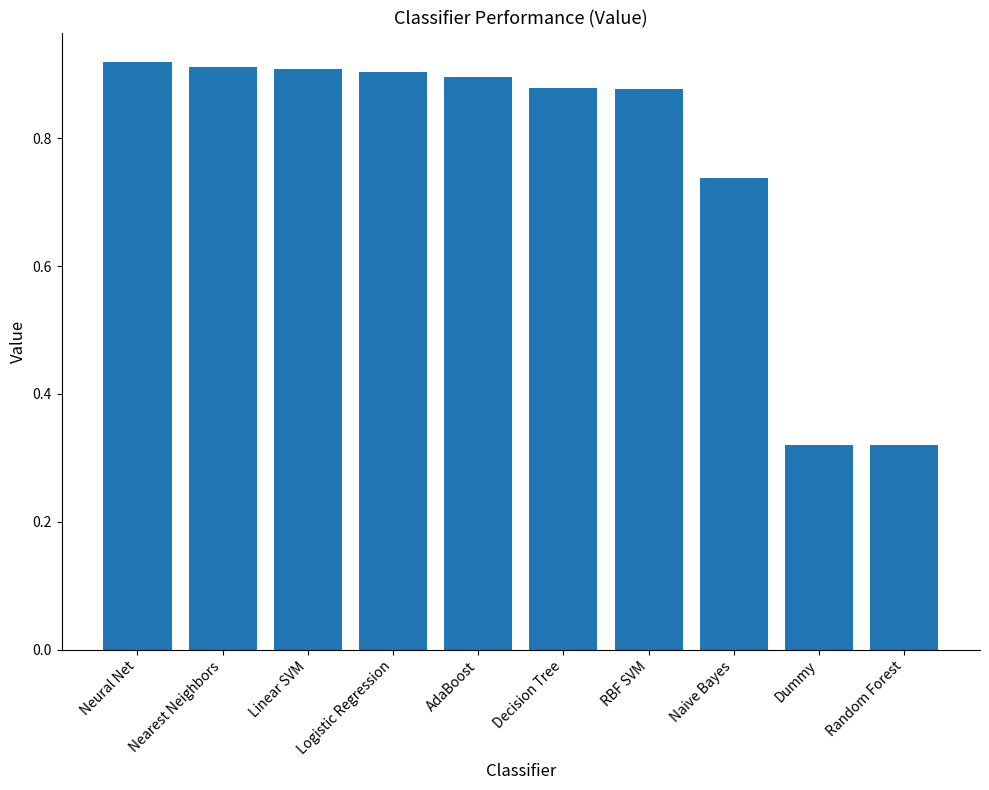

Which category has the highest value across all series?

Neural Net